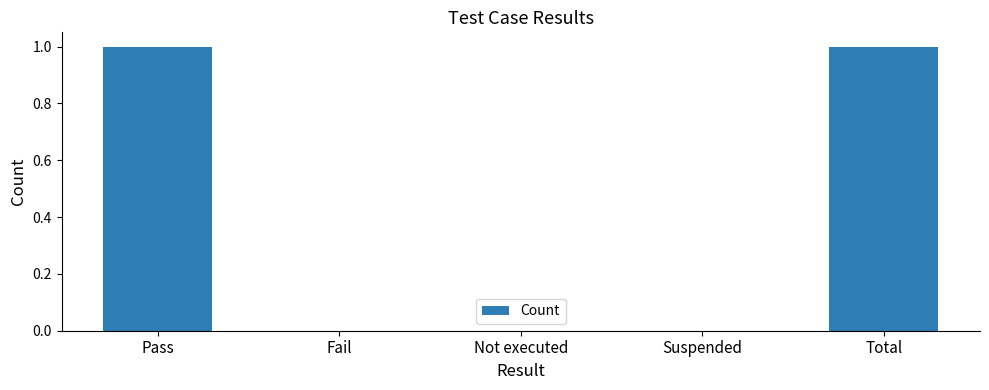

True or false: the data shows 0 at Not executed.

True